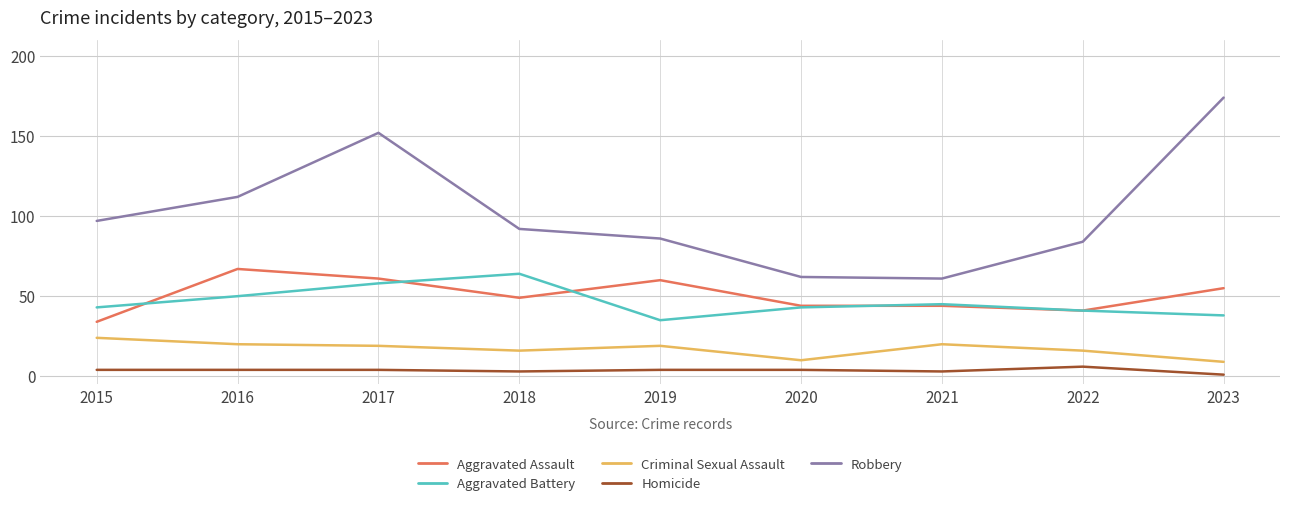

True or false: Homicide and Robbery intersect in this chart.

False